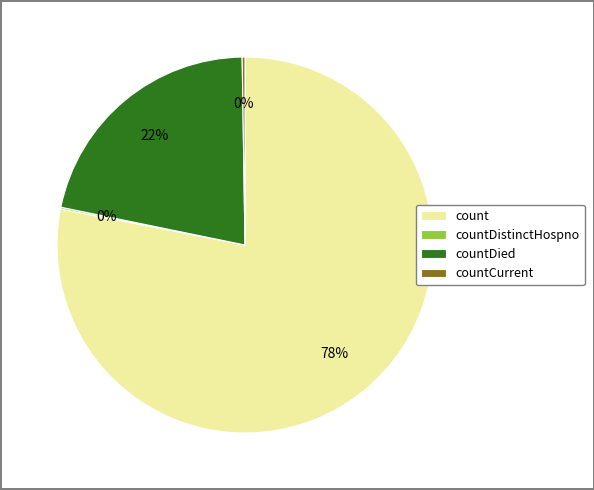

True or false: countDied accounts for 22% of the total.

True